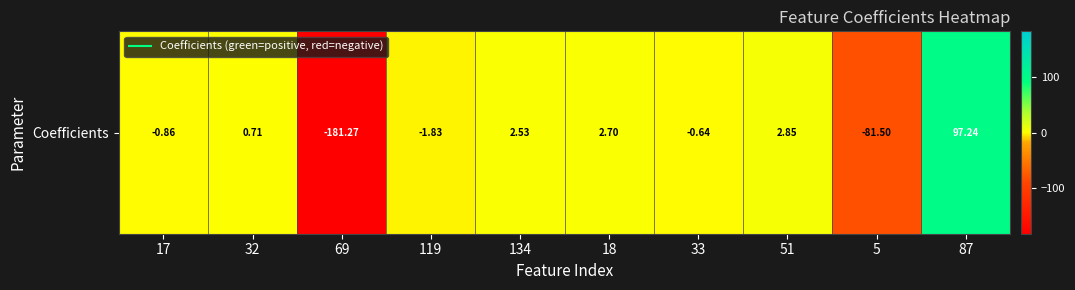

Rank the categories by value from lowest to highest.

69, 5, 119, 17, 33, 32, 134, 18, 51, 87